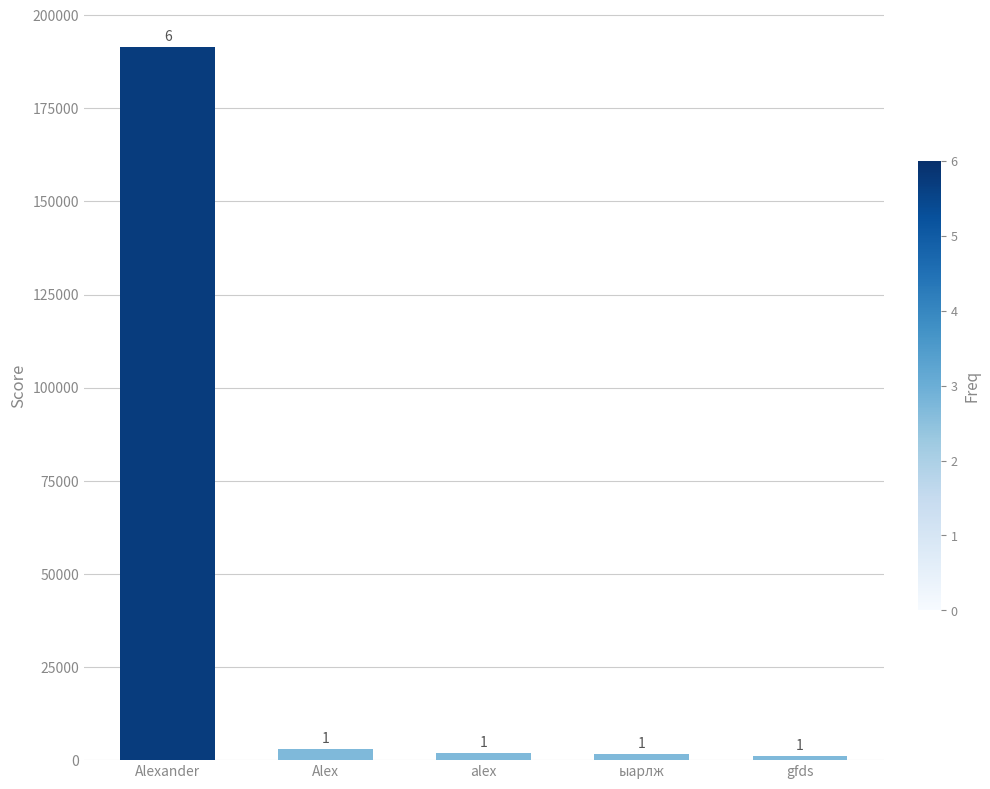

What is the ratio of the value at alex to the value at gfds?

1.7